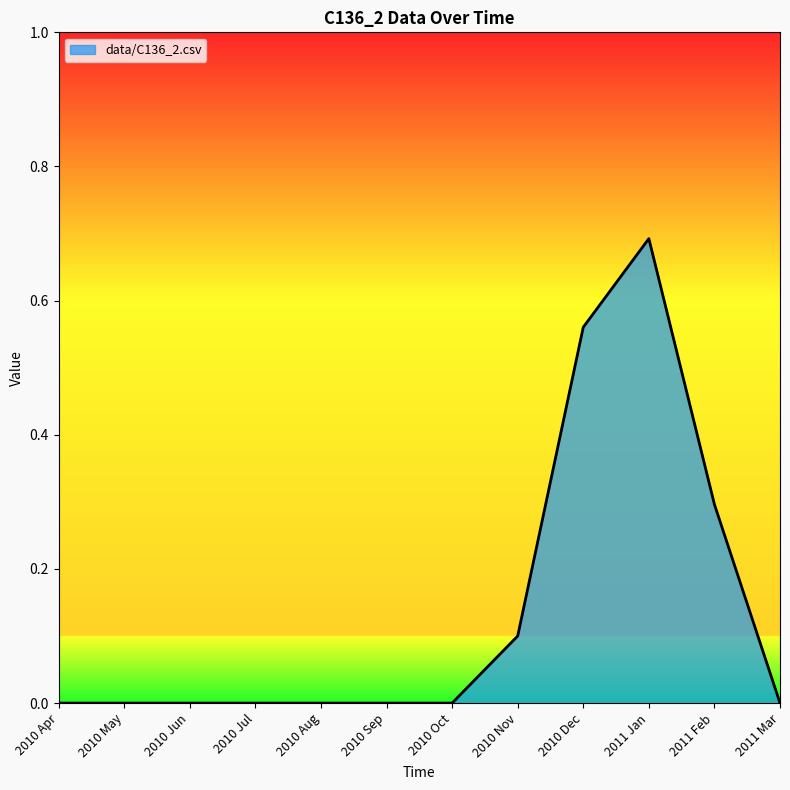

What is the difference between the maximum and minimum values?

0.7